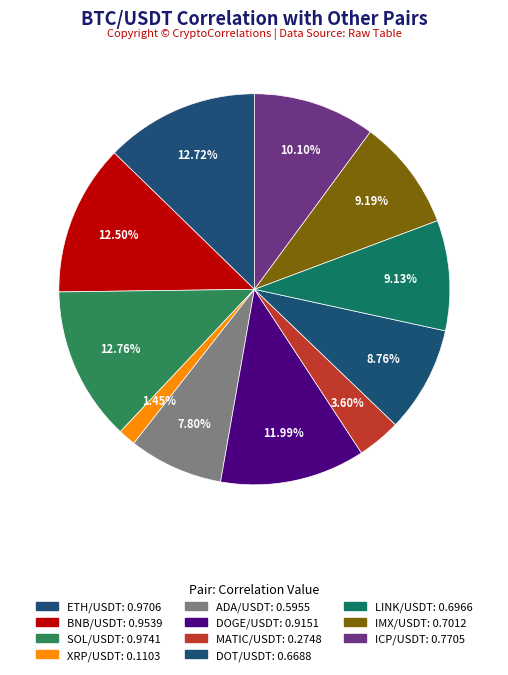

Count the number of slices in the pie.

11